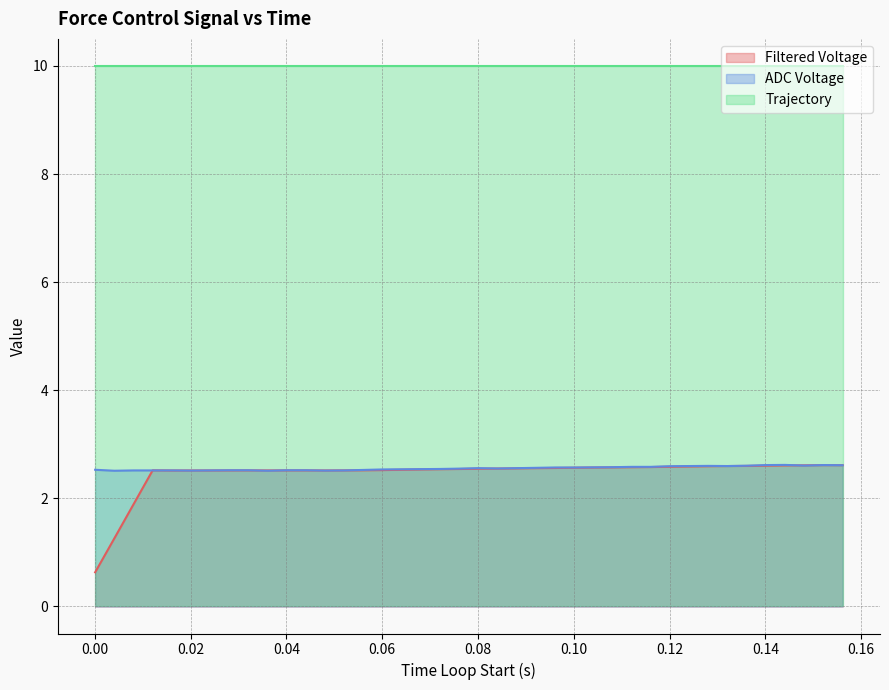

True or false: Trajectory and Filtered Voltage cross at least once.

False